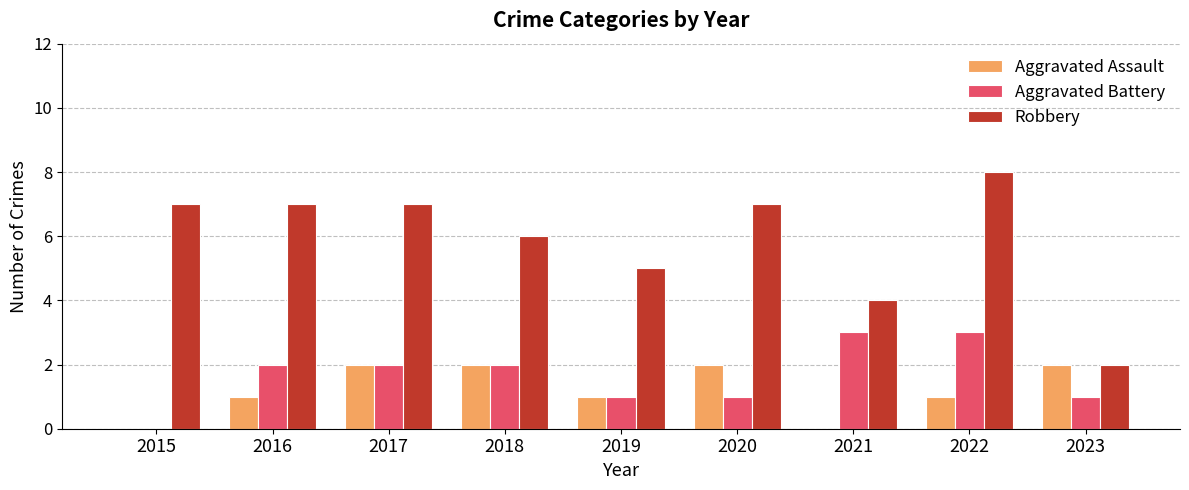

Which series changed the most between 2019 and 2020?

Robbery